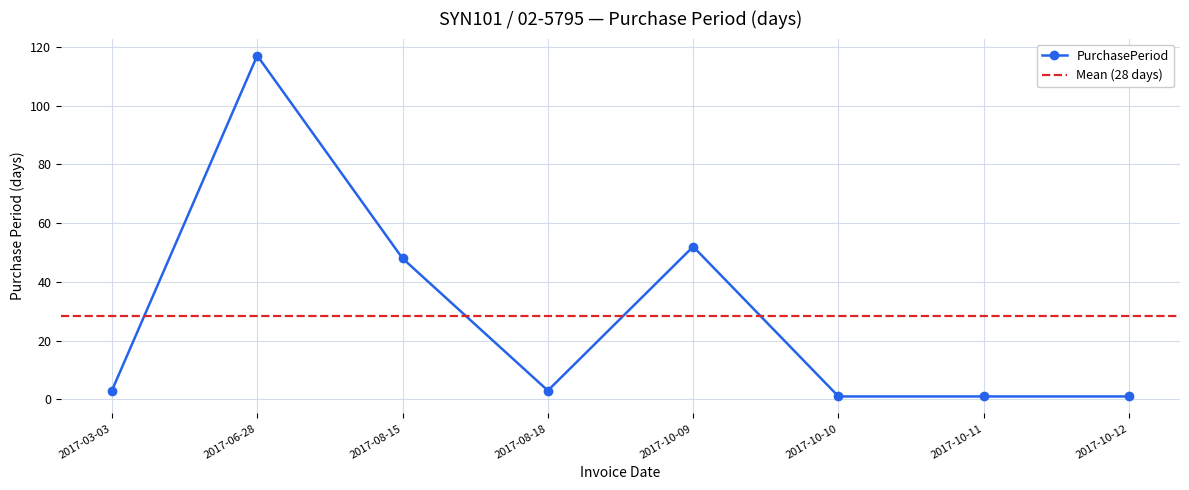

What is the label of the 6th point from the right?

2017-08-15